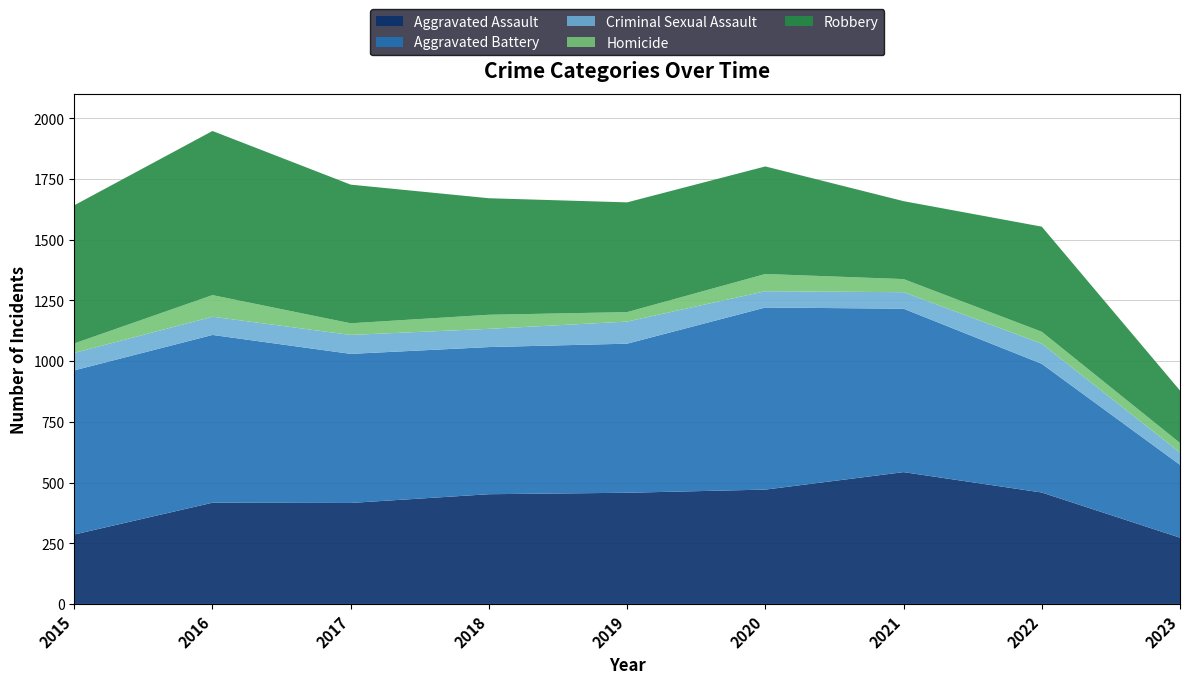

Reading left to right, list all the values displayed in this chart.

Aggravated Assault: 2015=286	2016=417	2017=416	2018=452	2019=458	2020=471	2021=543	2022=459	2023=273
Aggravated Battery: 2015=676	2016=691	2017=614	2018=606	2019=614	2020=750	2021=673	2022=530	2023=300
Criminal Sexual Assault: 2015=72	2016=75	2017=78	2018=75	2019=91	2020=67	2021=68	2022=83	2023=51
Homicide: 2015=39	2016=89	2017=48	2018=58	2019=39	2020=71	2021=54	2022=49	2023=39
Robbery: 2015=569	2016=676	2017=571	2018=480	2019=452	2020=443	2021=321	2022=433	2023=216